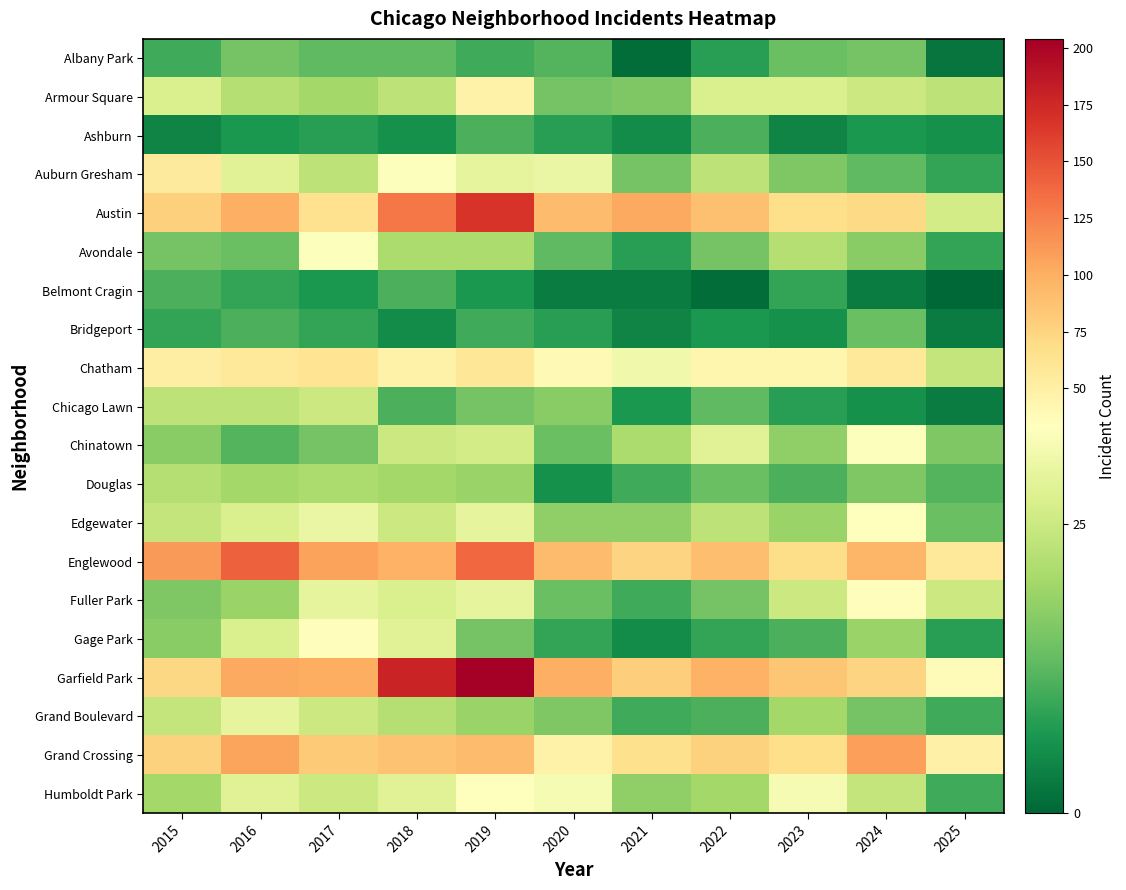

Reading right to left, extract all data points from this chart.

Albany Park: 2025=2	2024=15	2023=14	2022=8	2021=1	2020=12	2019=10	2018=13	2017=13	2016=15	2015=10
Armour Square: 2025=23	2024=25	2023=27	2022=27	2021=16	2020=15	2019=47	2018=23	2017=20	2016=22	2015=27
Ashburn: 2025=6	2024=7	2023=4	2022=11	2021=5	2020=8	2019=11	2018=6	2017=8	2016=7	2015=4
Auburn Gresham: 2025=9	2024=13	2023=16	2022=23	2021=15	2020=30	2019=29	2018=33	2017=23	2016=28	2015=56
Austin: 2025=26	2024=71	2023=67	2022=89	2021=104	2020=92	2019=167	2018=130	2017=65	2016=99	2015=78
Avondale: 2025=9	2024=17	2023=22	2022=15	2021=8	2020=13	2019=21	2018=21	2017=33	2016=14	2015=15
Belmont Cragin: 2025=0	2024=3	2023=9	2022=1	2021=3	2020=3	2019=7	2018=11	2017=7	2016=9	2015=11
Bridgeport: 2025=3	2024=14	2023=6	2022=7	2021=4	2020=8	2019=10	2018=5	2017=9	2016=11	2015=9
Chatham: 2025=24	2024=57	2023=43	2022=44	2021=31	2020=40	2019=60	2018=48	2017=62	2016=57	2015=51
Chicago Lawn: 2025=3	2024=6	2023=8	2022=13	2021=7	2020=17	2019=15	2018=11	2017=25	2016=23	2015=23
Chinatown: 2025=16	2024=33	2023=18	2022=28	2021=21	2020=14	2019=26	2018=25	2017=15	2016=12	2015=17
Douglas: 2025=12	2024=16	2023=11	2022=14	2021=10	2020=6	2019=19	2018=20	2017=21	2016=20	2015=22
Edgewater: 2025=14	2024=34	2023=19	2022=23	2021=18	2020=18	2019=29	2018=25	2017=30	2016=27	2015=24
Englewood: 2025=57	2024=95	2023=69	2022=90	2021=76	2020=92	2019=138	2018=98	2017=107	2016=142	2015=111
Fuller Park: 2025=25	2024=35	2023=25	2022=15	2021=10	2020=14	2019=29	2018=27	2017=29	2016=19	2015=16
Gage Park: 2025=8	2024=19	2023=11	2022=9	2021=5	2020=9	2019=15	2018=28	2017=35	2016=27	2015=17
Garfield Park: 2025=38	2024=76	2023=85	2022=98	2021=79	2020=100	2019=204	2018=178	2017=101	2016=103	2015=73
Grand Boulevard: 2025=10	2024=15	2023=20	2022=11	2021=10	2020=16	2019=19	2018=22	2017=25	2016=29	2015=24
Grand Crossing: 2025=49	2024=109	2023=67	2022=77	2021=66	2020=47	2019=91	2018=88	2017=82	2016=106	2015=77
Humboldt Park: 2025=10	2024=24	2023=32	2022=20	2021=18	2020=32	2019=34	2018=28	2017=25	2016=28	2015=20